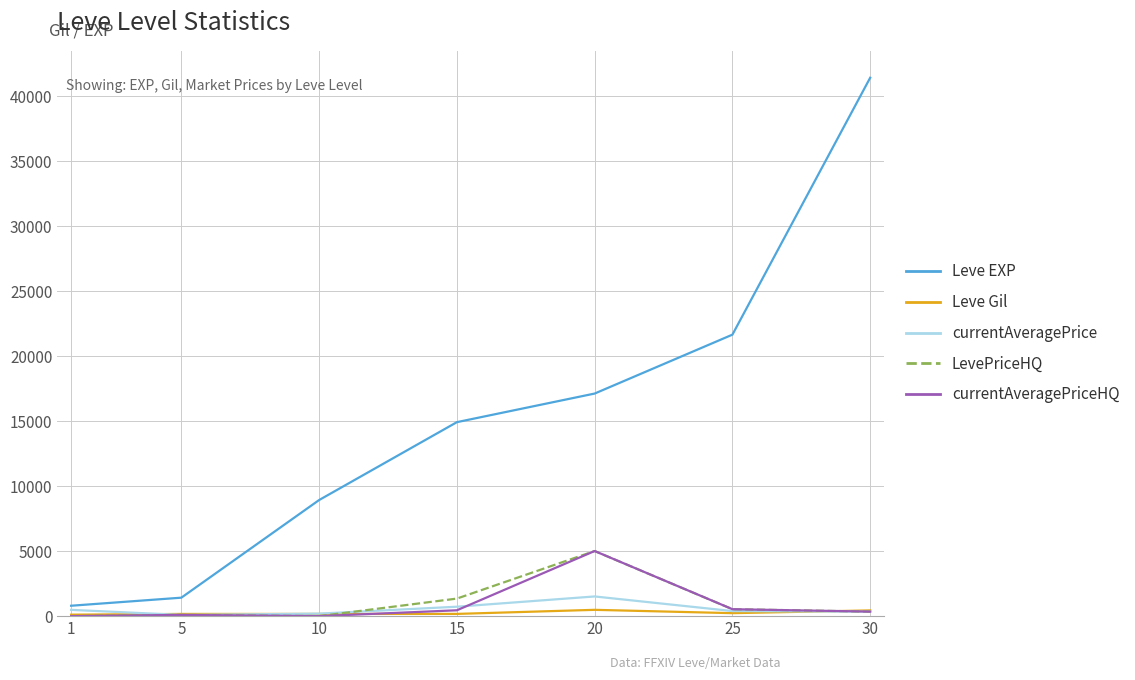

What is the maximum value for currentAveragePriceHQ?

5008.7